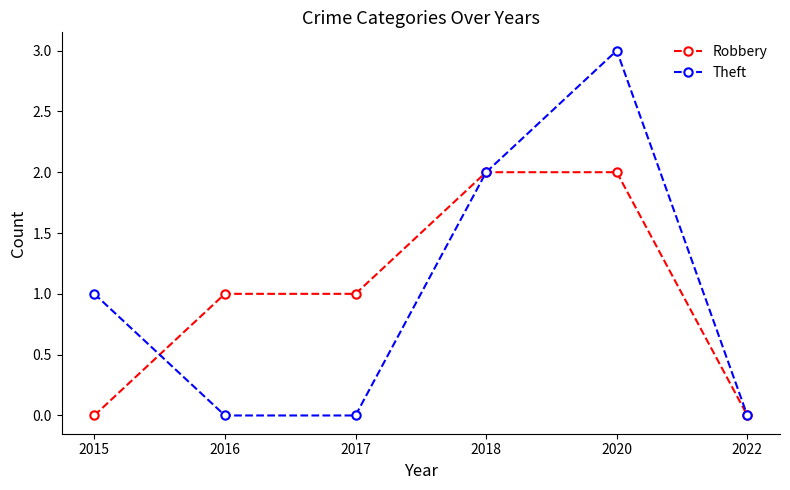

How many lines are shown in the chart?

2